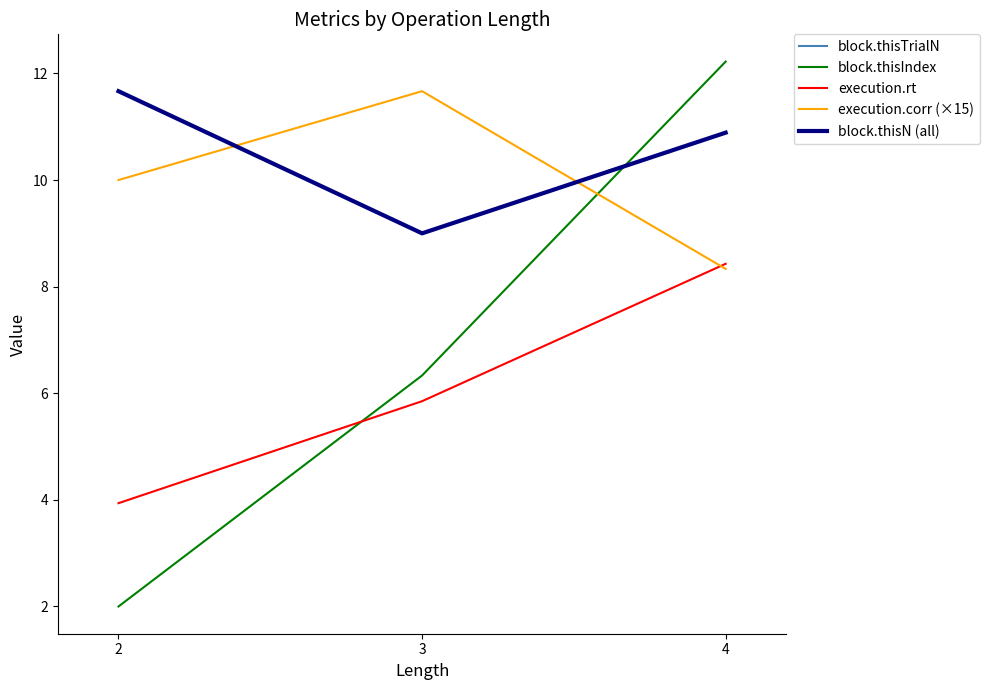

What is the sum of the execution.corr (×15) values at 4 and 3?

20.0